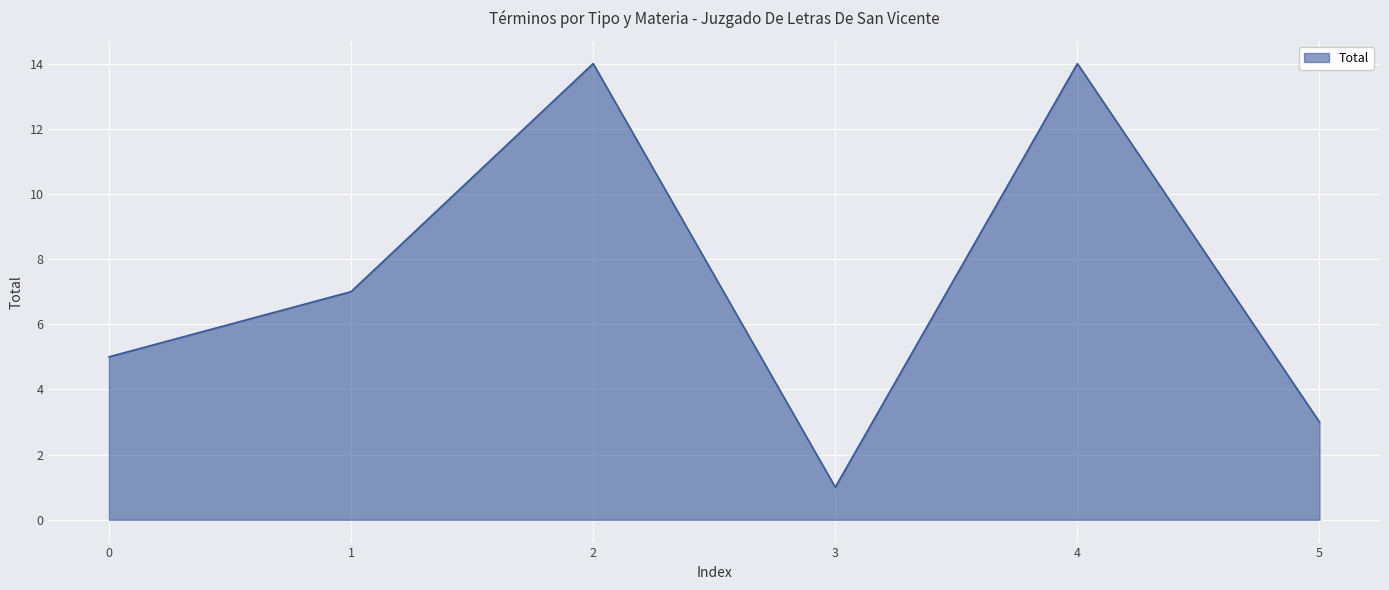

What is the ratio of the value at 1 to the value at 5?

2.3